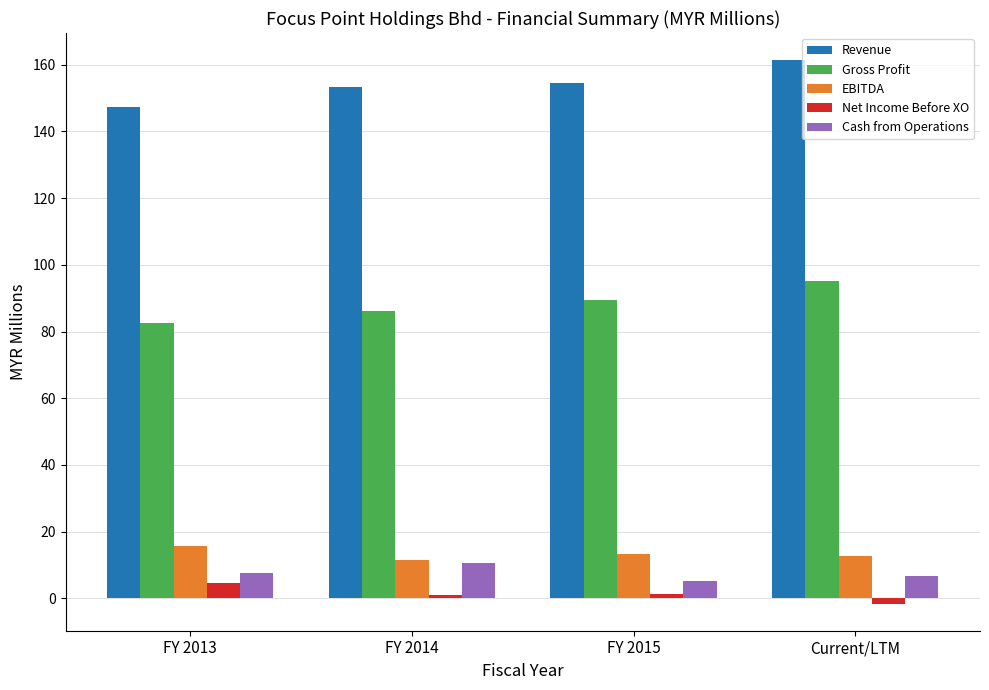

How many bars are there in each group?

5